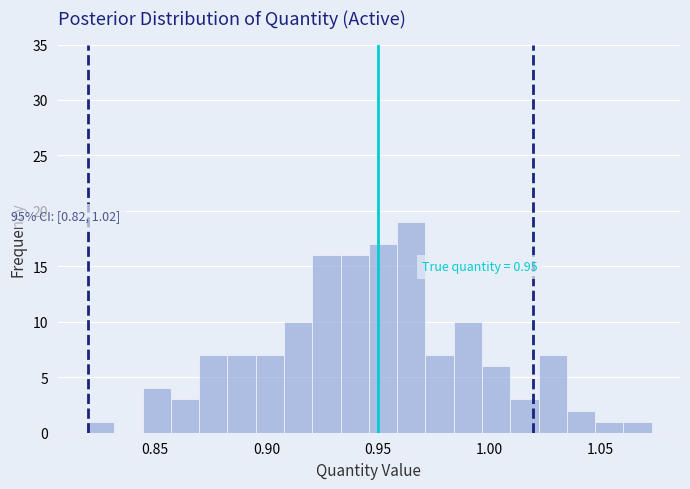

Around what value on the x-axis is the tallest bar? Give the approximate position of its centre, as read against the axis.

0.965